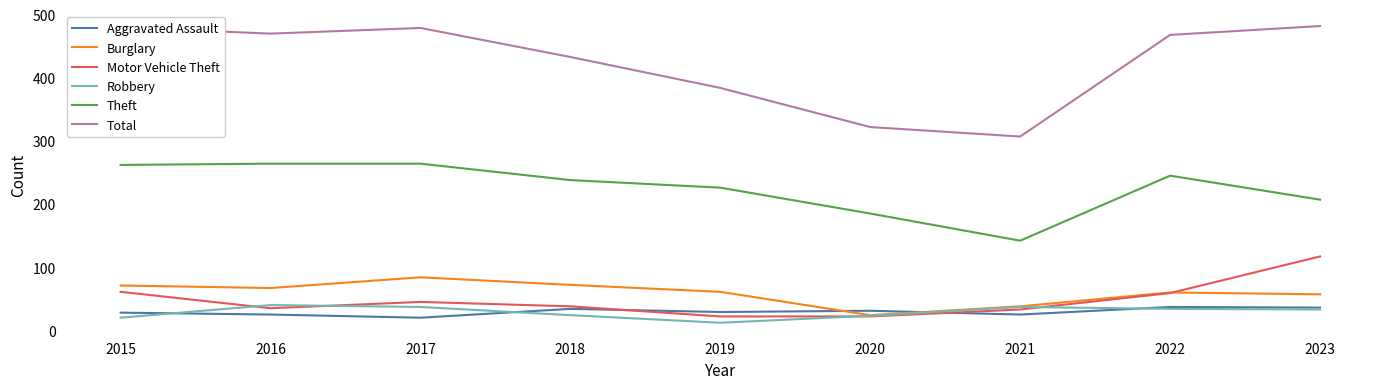

True or false: Burglary and Theft intersect in this chart.

False